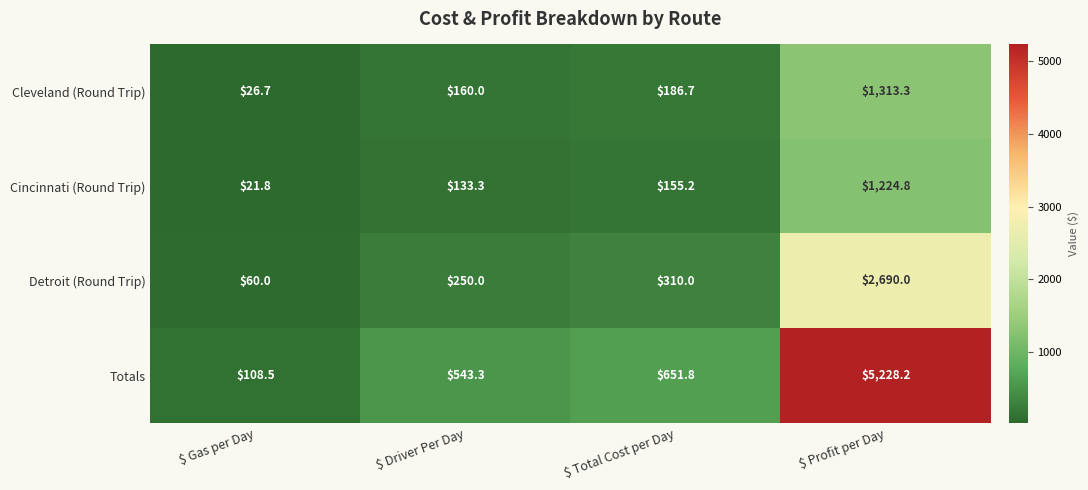

What is the sum of all Totals values?

6531.8